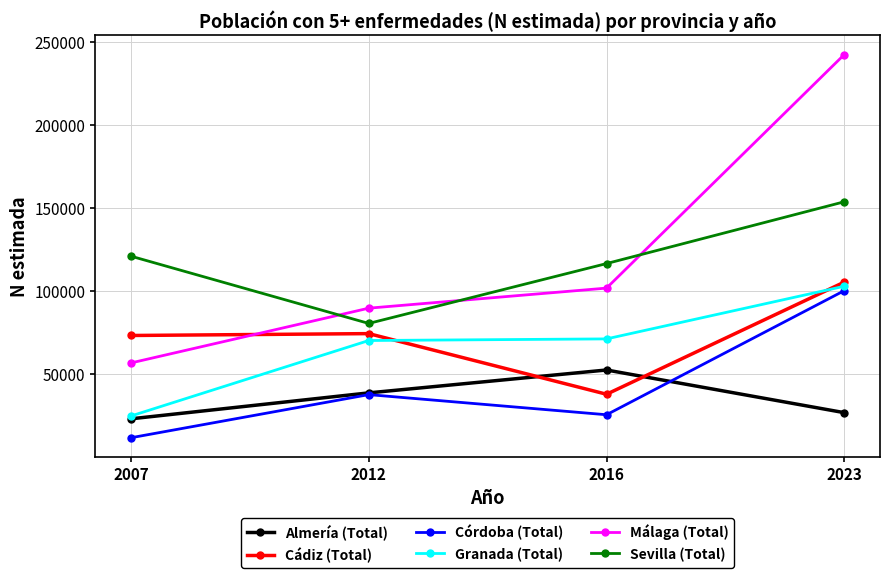

How many data points does each series have?

4